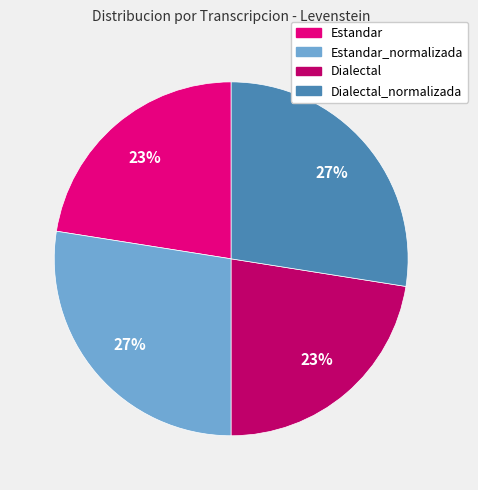

Is there any slice that represents more than half of the pie?

No